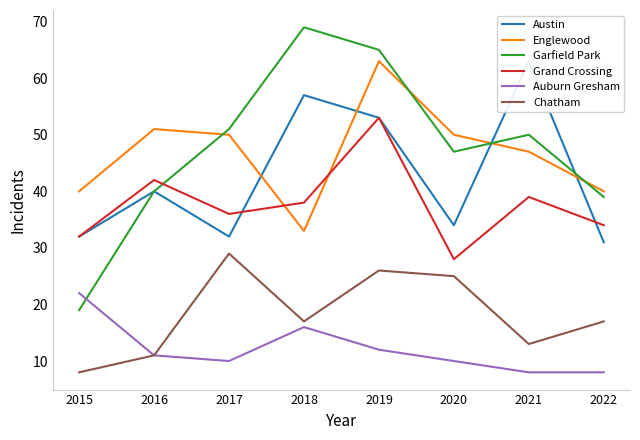

At which label does Chatham first exceed 17?

2017